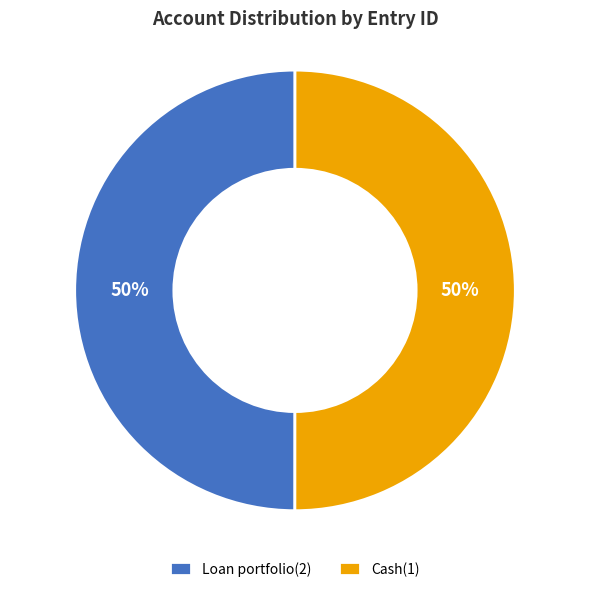

Is the sum of Loan portfolio(2) and Cash(1) greater than half?

Yes